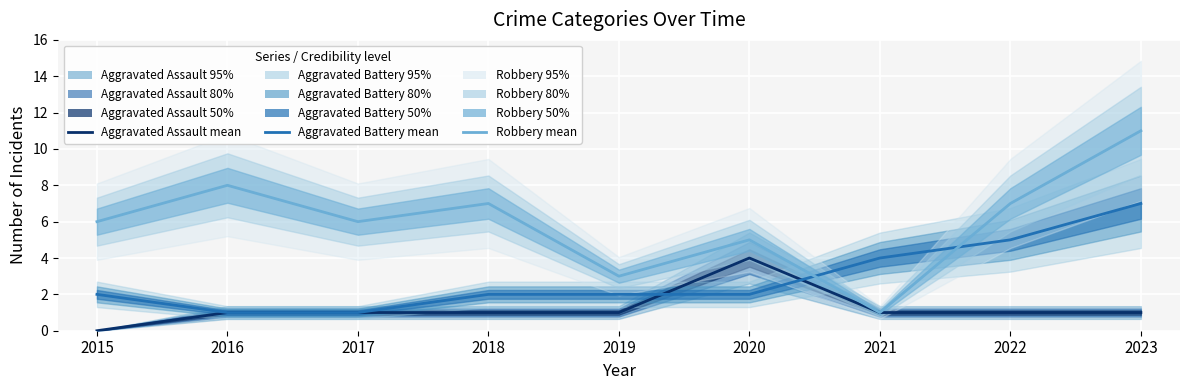

How many interior local valleys does the Robbery (mean) series have?

3